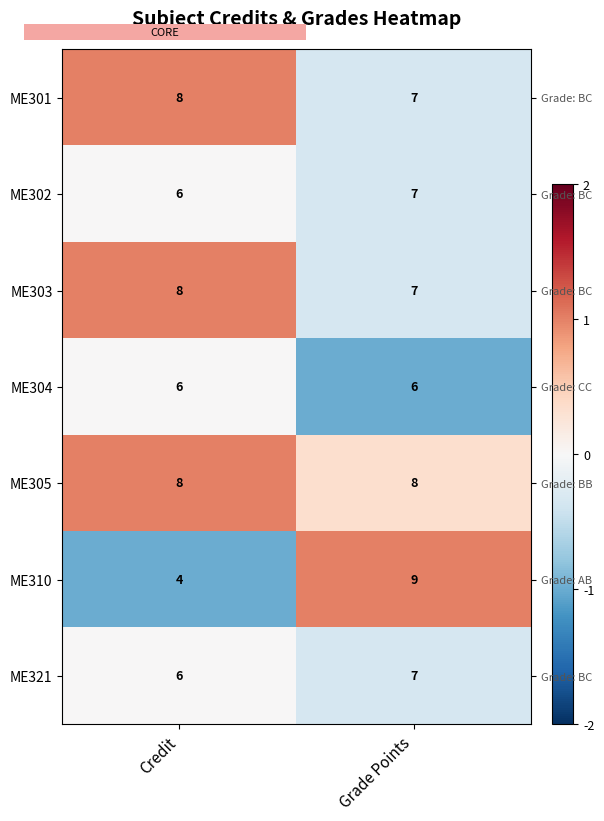

The ME310 series shows 1.0 at Grade Points. True or false?

True